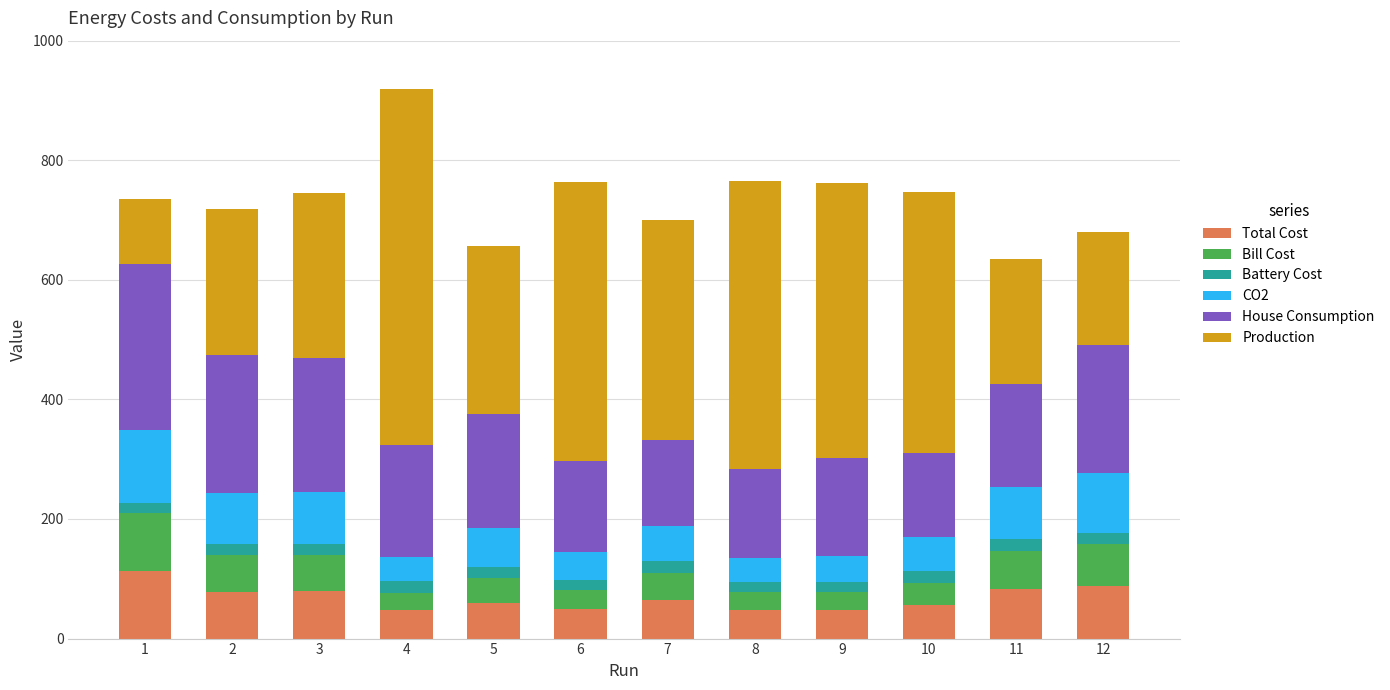

What is the value of the Total Cost bar at the 4th from the left?

47.9